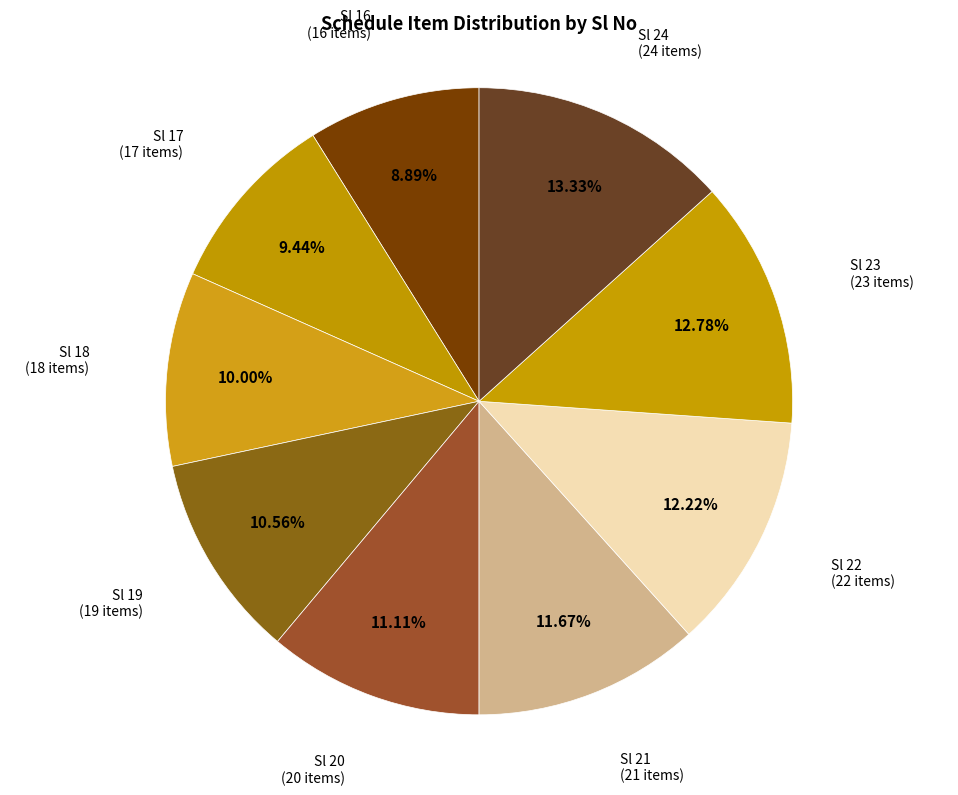

How many slices are in this pie chart?

9